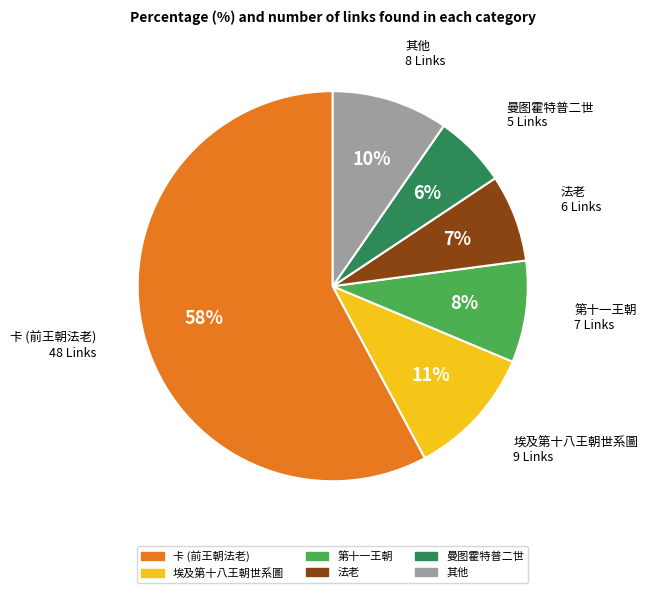

How many slices are in this pie chart?

6